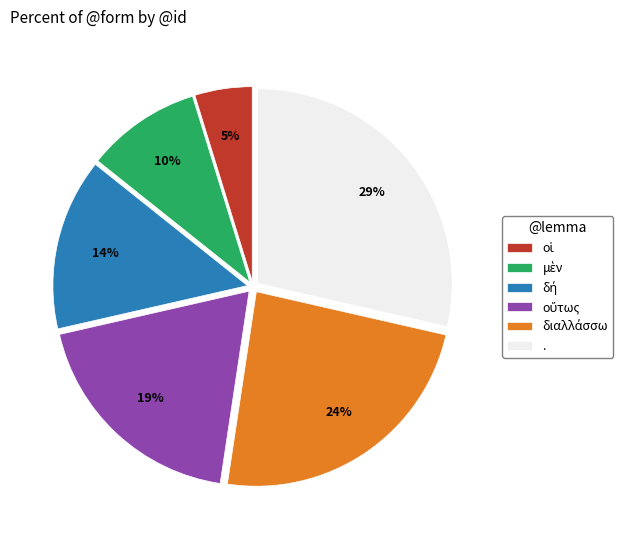

How many segments does this pie chart have?

6